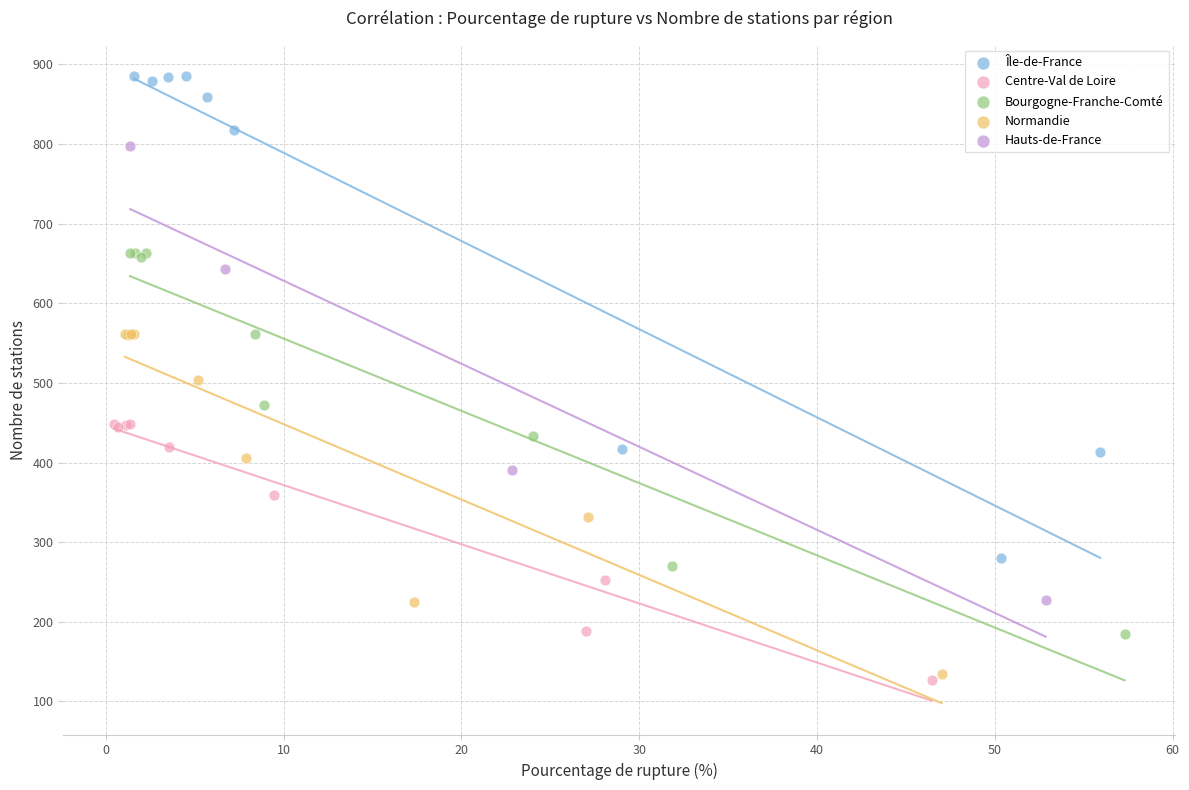

Which series has the largest Y range (max minus min)?

Île-de-France